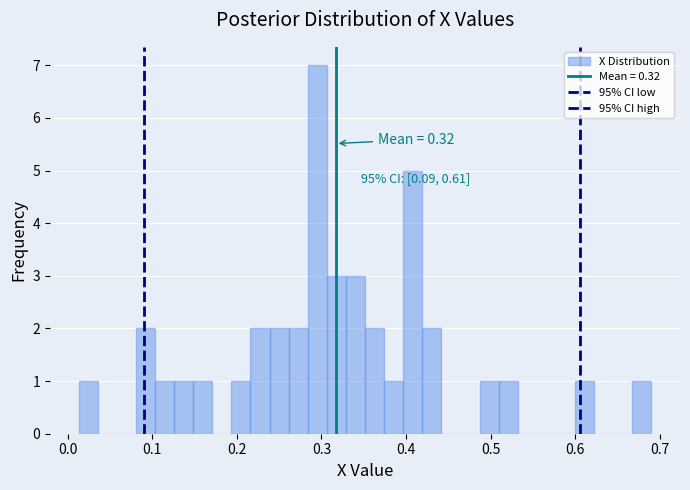

Around what value on the x-axis is the tallest bar? Give the approximate position of its centre, as read against the axis.

0.30